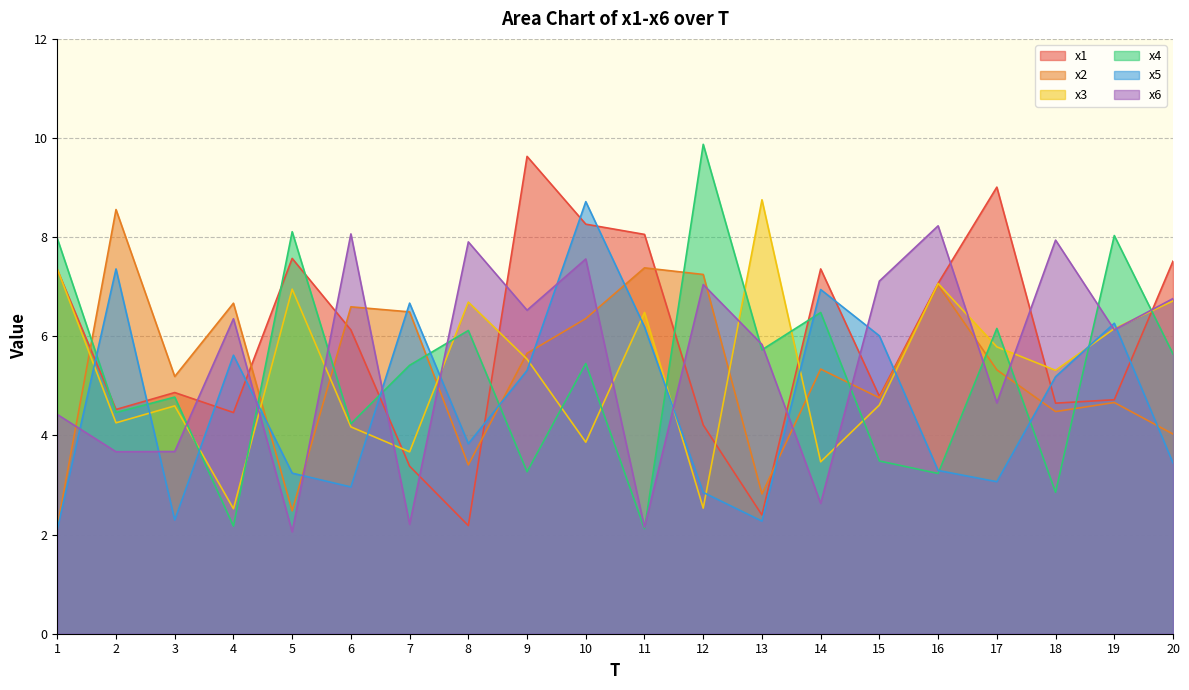

How many times do x1 and x2 cross each other?

6